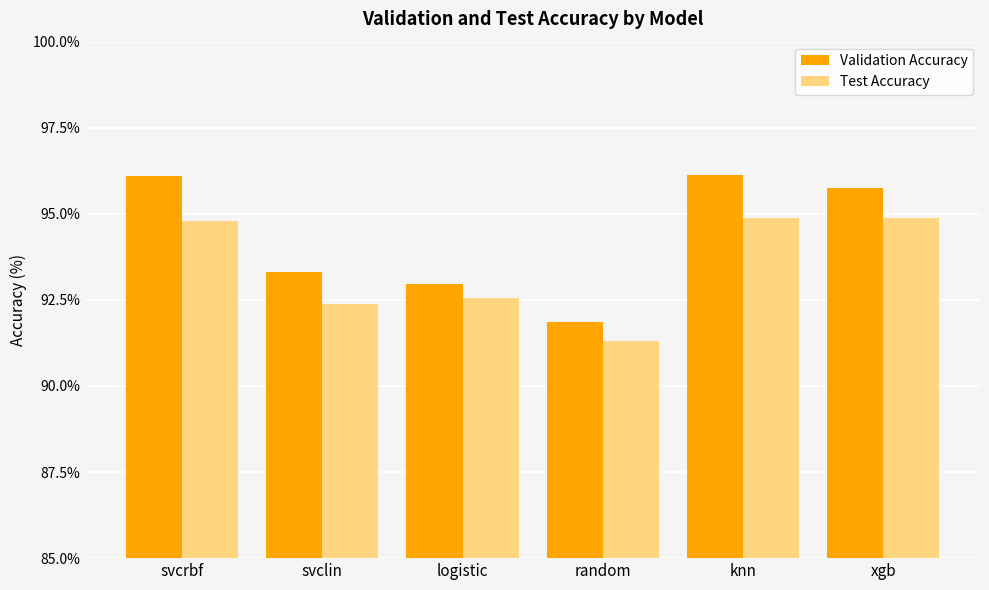

What is the sum of the Test Accuracy values at svclin and svcrbf?

187.1